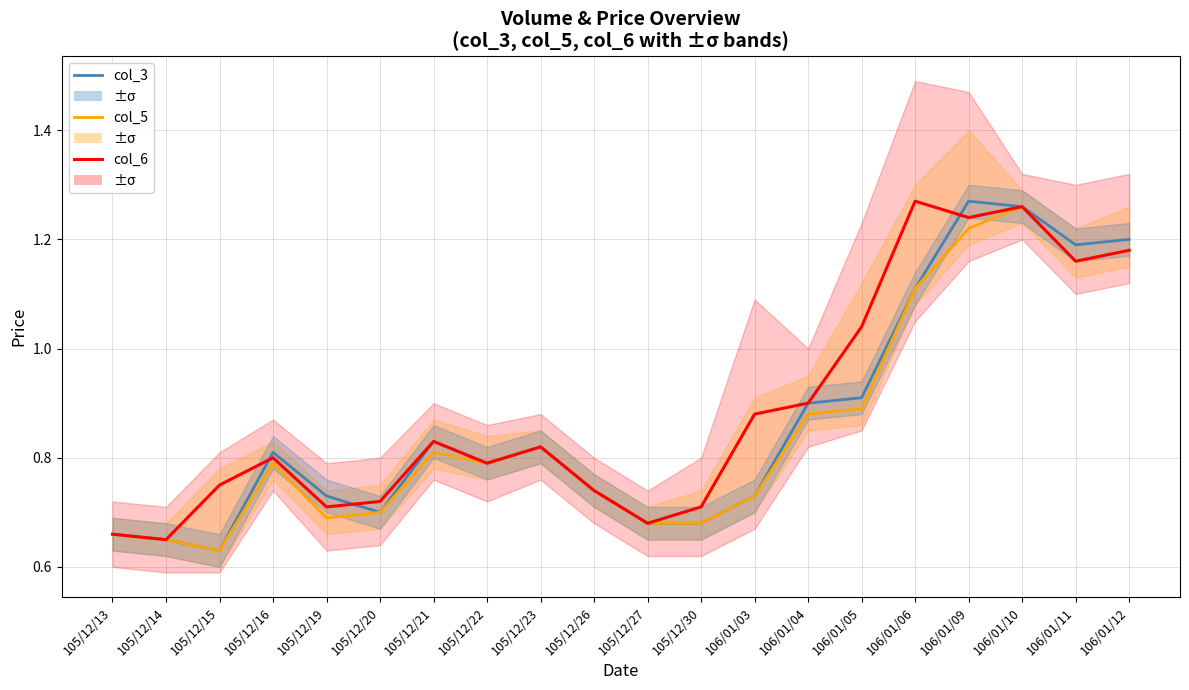

Reading left to right, transcribe all the data shown in this chart.

col_3: 0.7	0.7	0.6	0.8	0.7	0.7	0.8	0.8	0.8	0.7	0.7	0.7	0.7	0.9	0.9	1.1	1.3	1.3	1.2	1.2
col_5: 0.7	0.7	0.6	0.8	0.7	0.7	0.8	0.8	0.8	0.7	0.7	0.7	0.7	0.9	0.9	1.1	1.2	1.3	1.2	1.2
col_6: 0.7	0.7	0.8	0.8	0.7	0.7	0.8	0.8	0.8	0.7	0.7	0.7	0.9	0.9	1.0	1.3	1.2	1.3	1.2	1.2